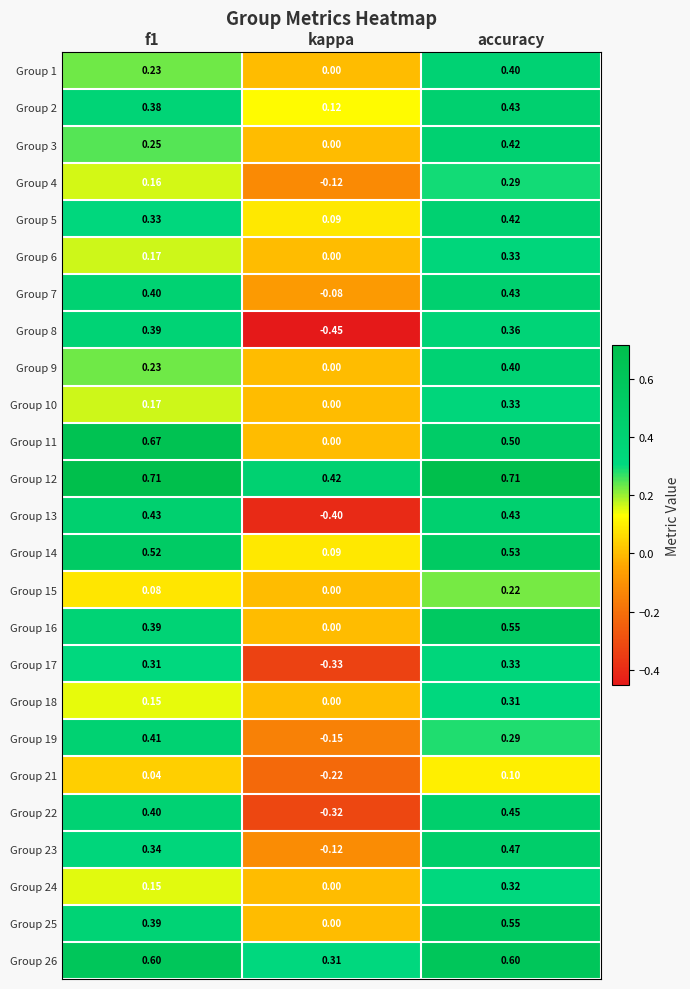

Where is Group 13 nearest to the value 0?

kappa